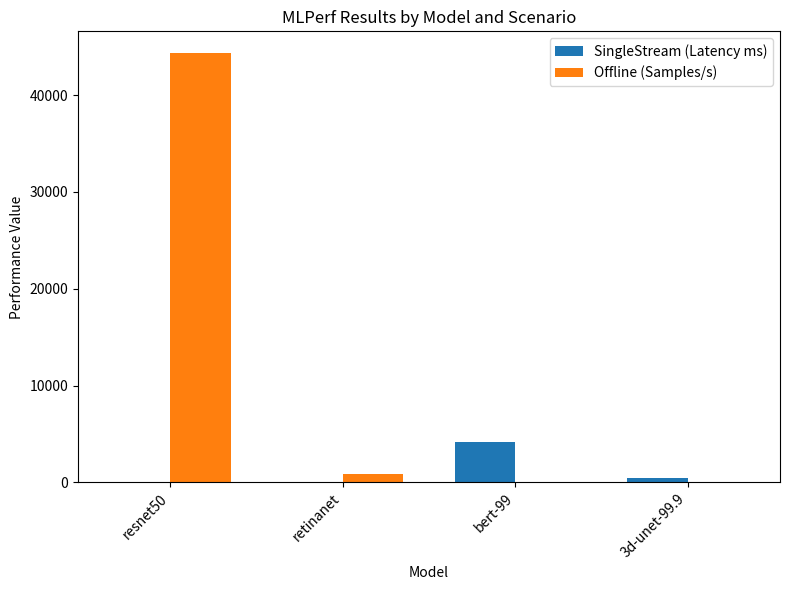

What is the sum of all SingleStream (Latency ms) values?

4574.4